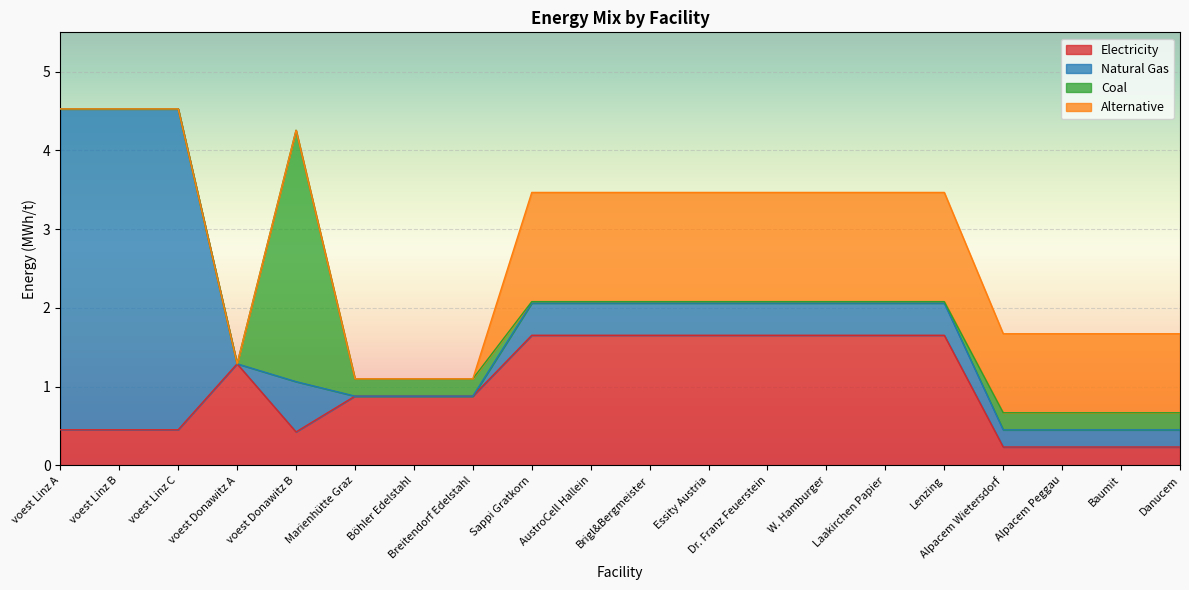

What are all the series names shown in the legend?

Electricity, Natural Gas, Coal, Alternative